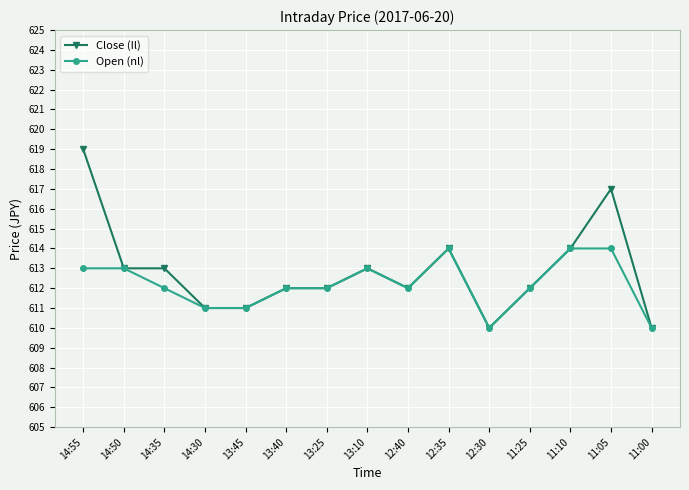

Reading left to right, list all the values displayed in this chart.

Close (Il): 619	613	613	611	611	612	612	613	612	614	610	612	614	617	610
Open (nl): 613	613	612	611	611	612	612	613	612	614	610	612	614	614	610